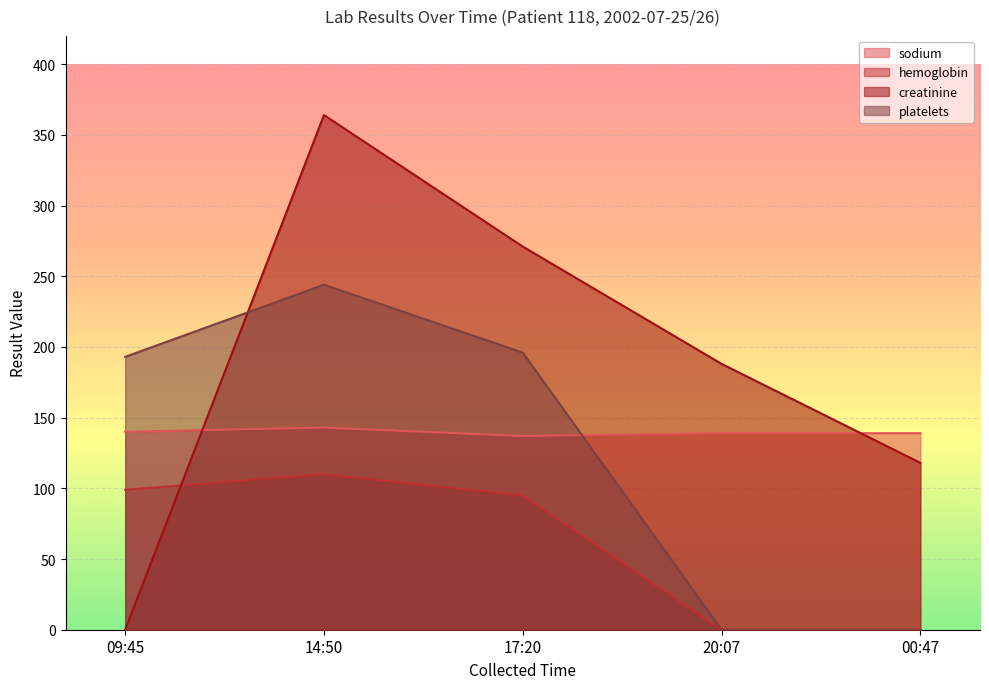

Between 17:20 and 00:47, which series saw the biggest shift?

platelets